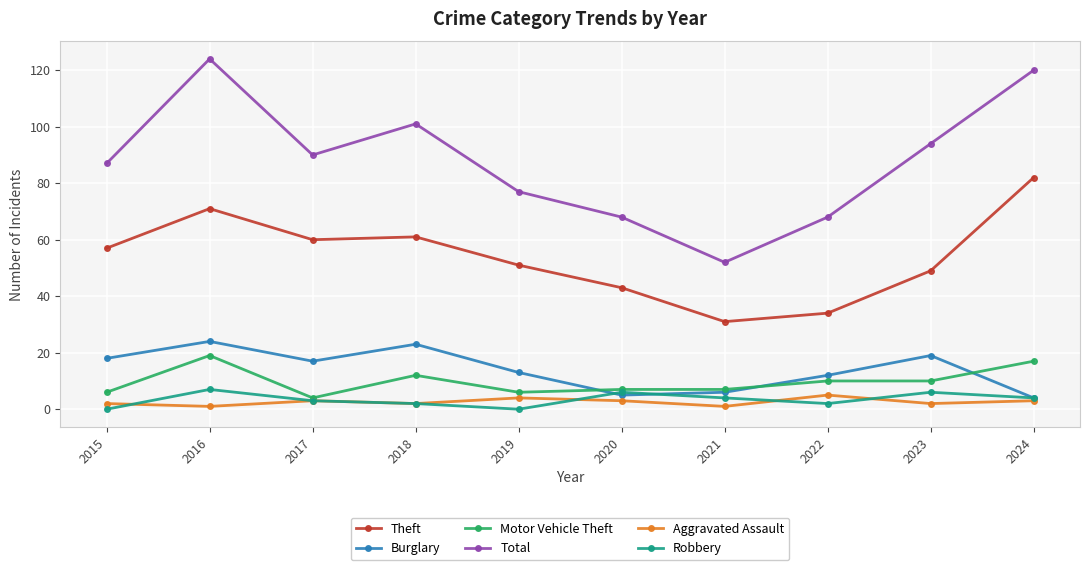

Does the chart have visible grid lines?

Yes